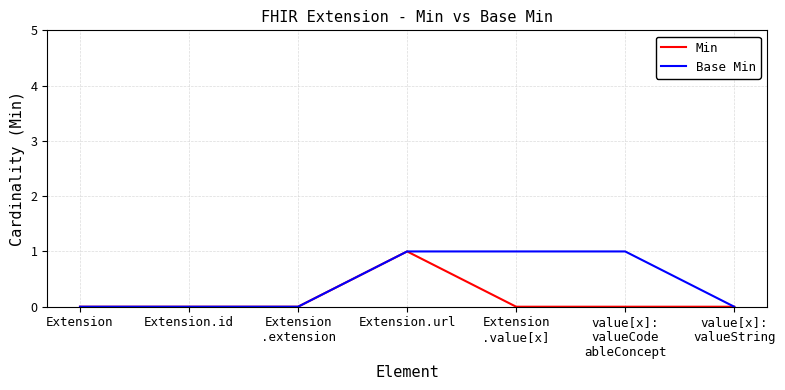

List the series in order of their overall mean, highest first.

Base Min, Min